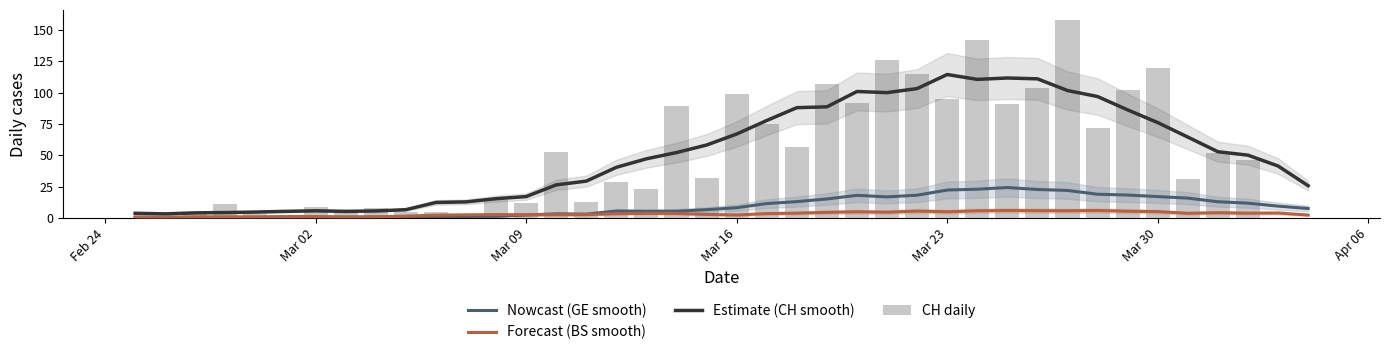

What is the sum of all Forecast (BS smooth) values?

132.9